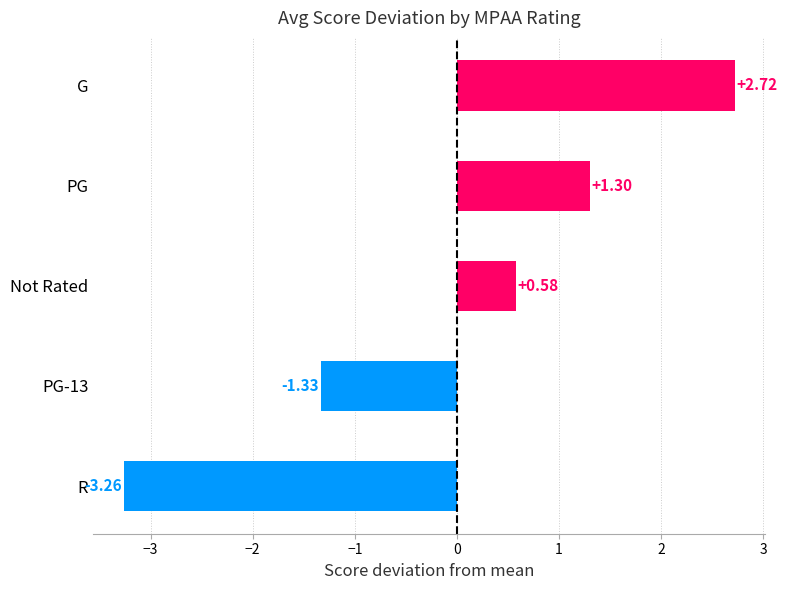

Which label corresponds to the largest value in the chart?

G